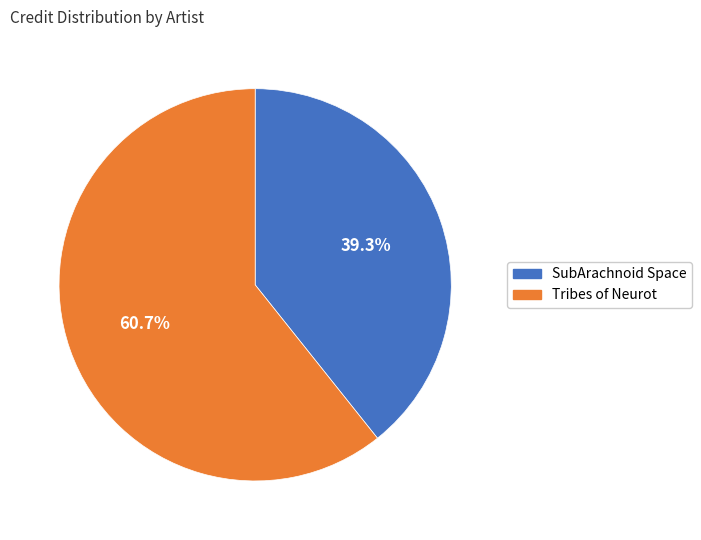

Which slice is the smallest?

SubArachnoid Space